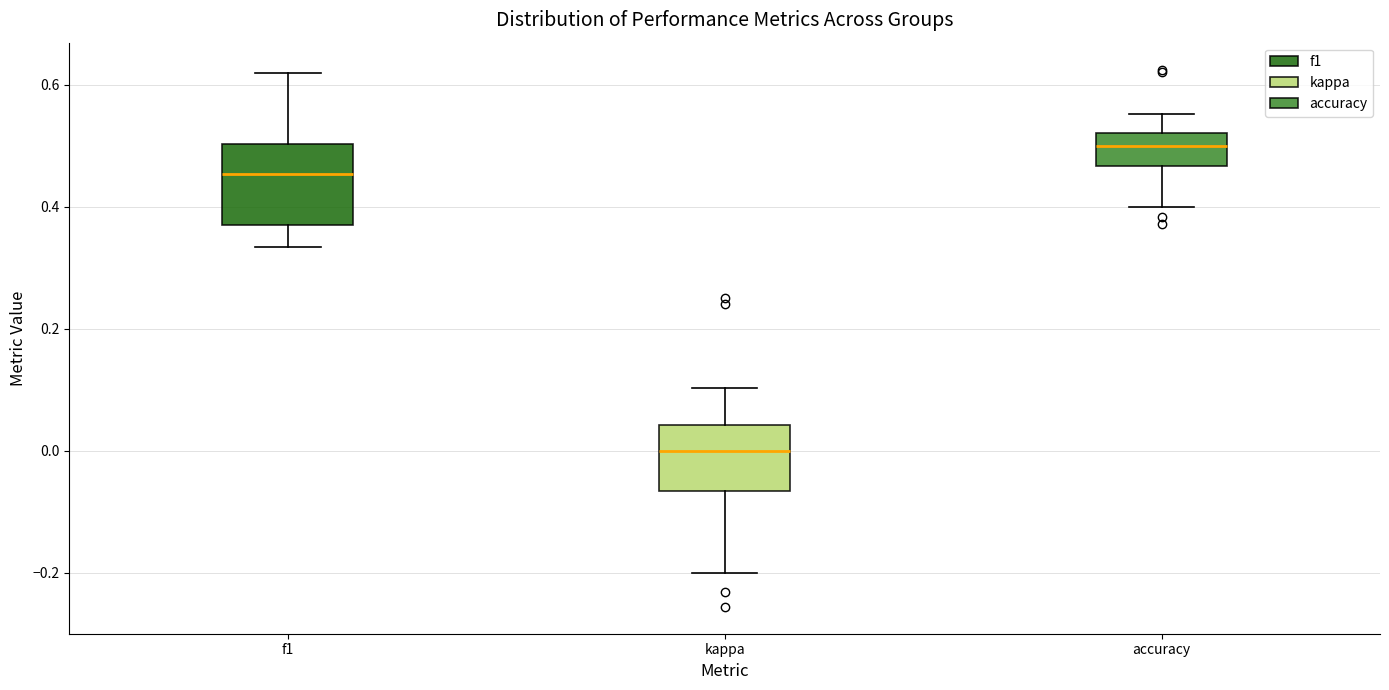

Which box has the highest median line?

accuracy